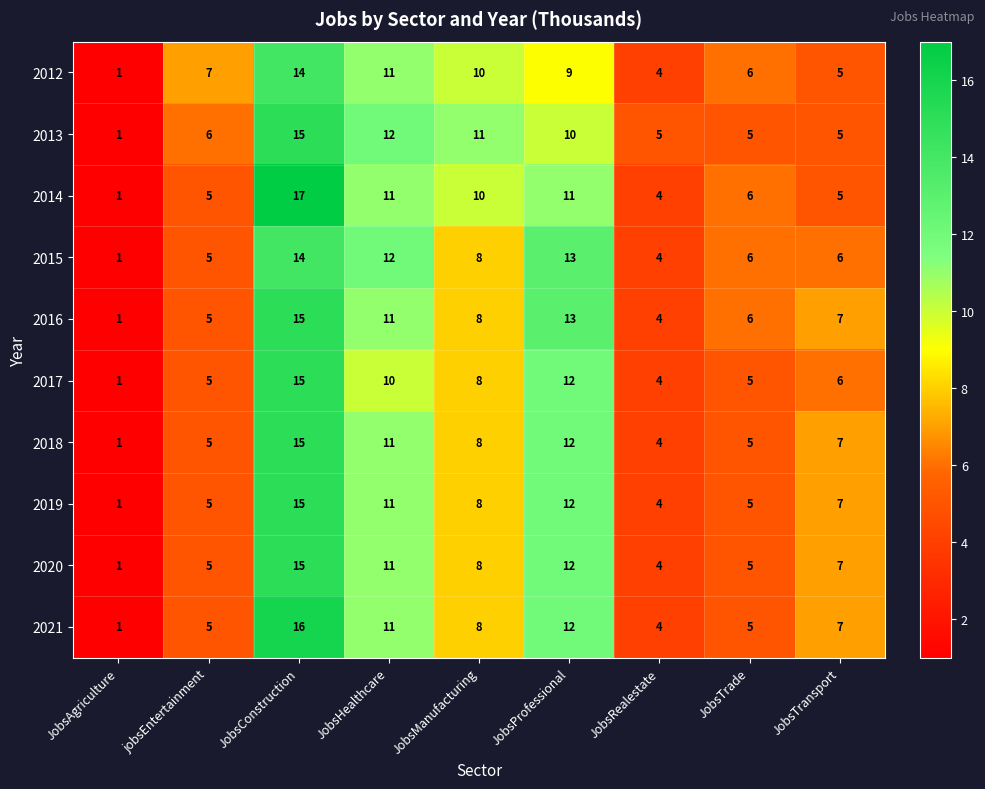

At which category is the sum across all series the highest?

JobsConstruction